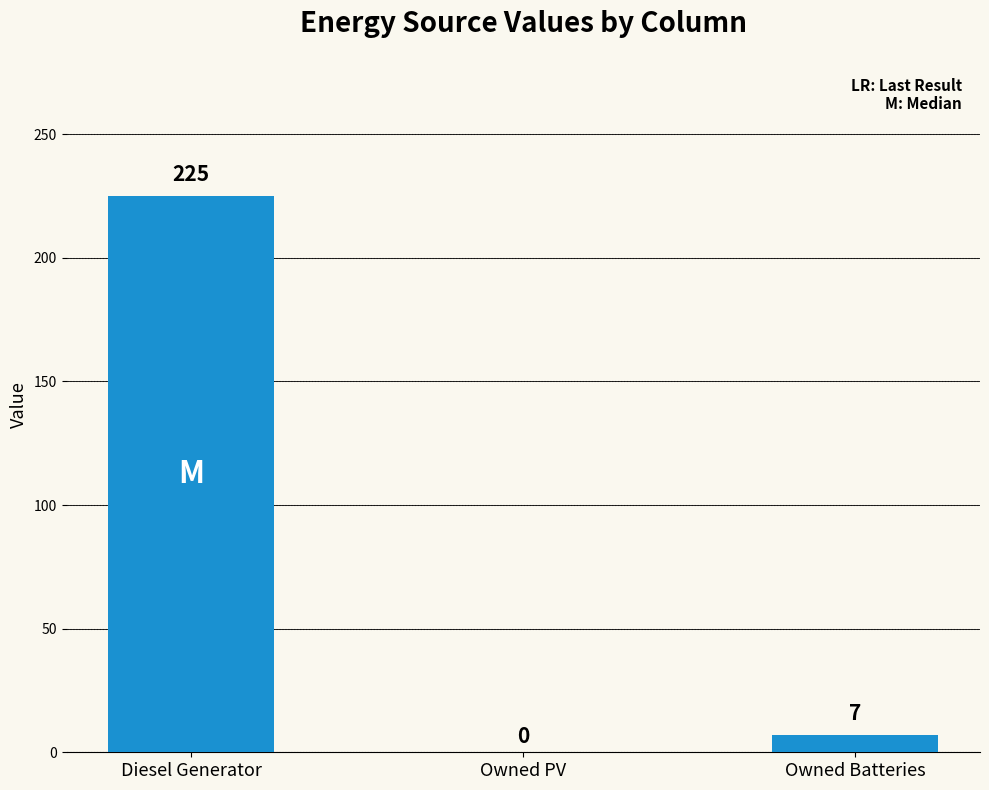

What is the change in value from Diesel Generator to Owned PV?

-225